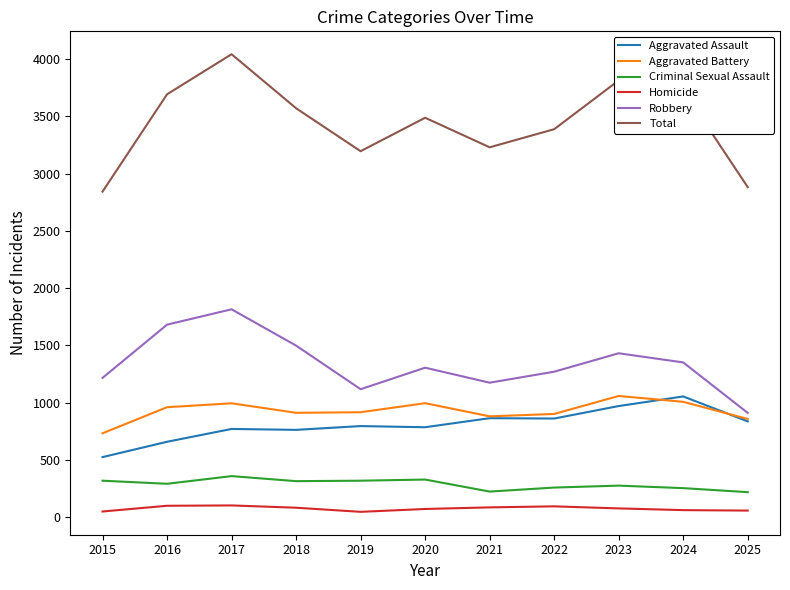

True or false: Aggravated Battery and Total intersect in this chart.

False